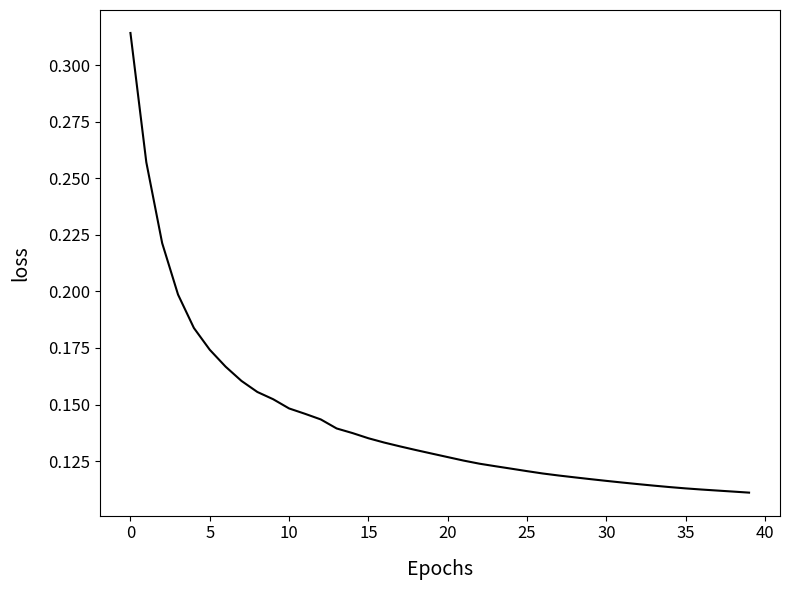

How many lines are shown in the chart?

1